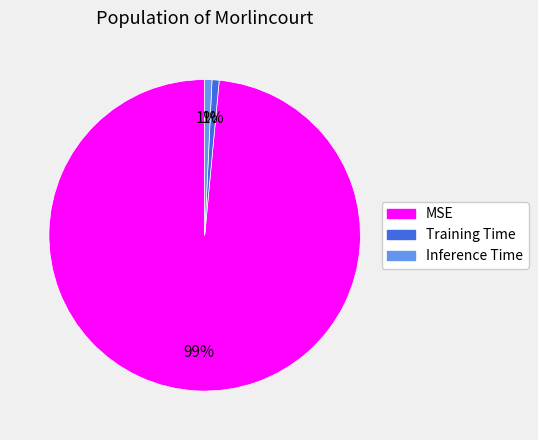

The MSE slice represents 99% of the pie. True or false?

True